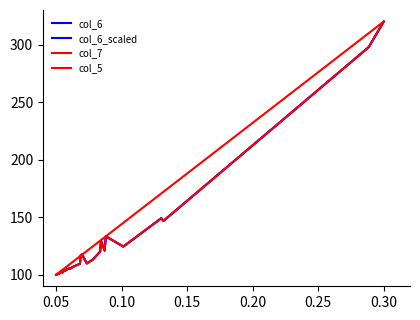

Which series ends up on top after the final intersection of col_6 and col_7?

col_6